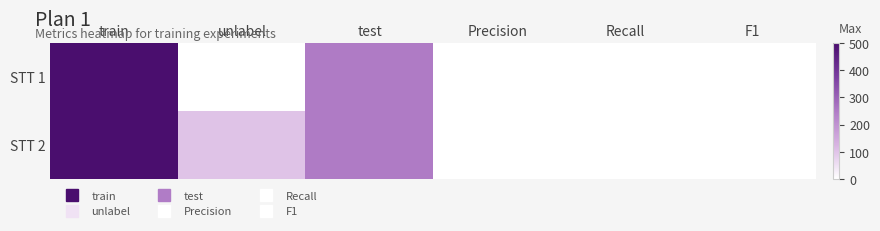

How many data points does each series have?

6